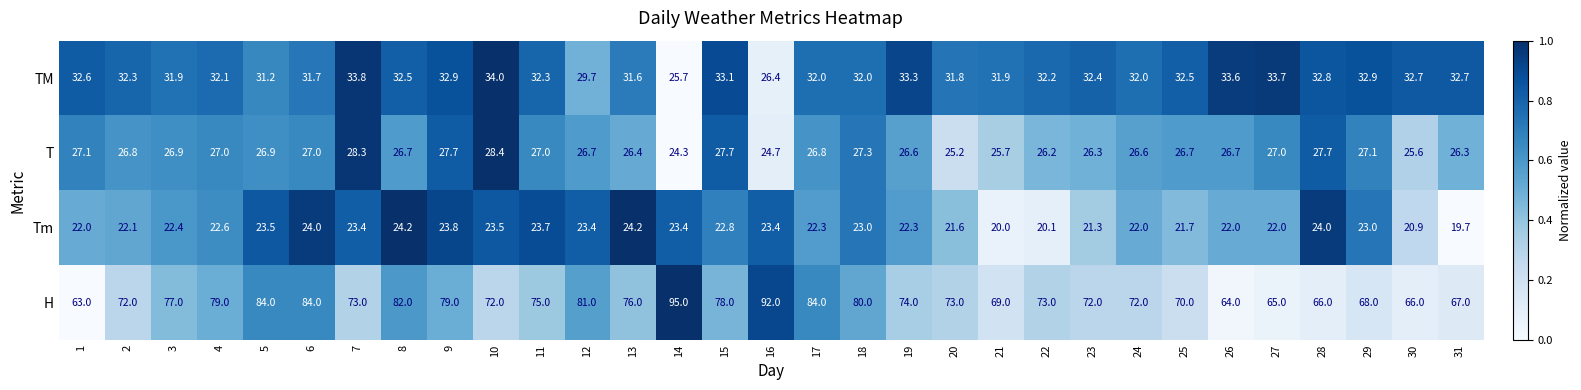

Which label corresponds to the largest value in the chart?

14